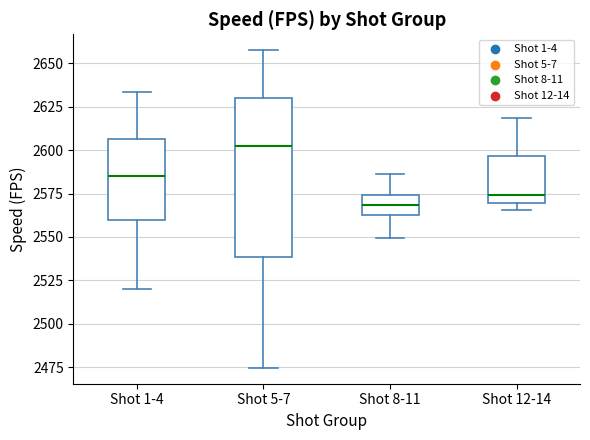

Which box is the tallest, from its lower edge to its upper edge?

Shot 5-7